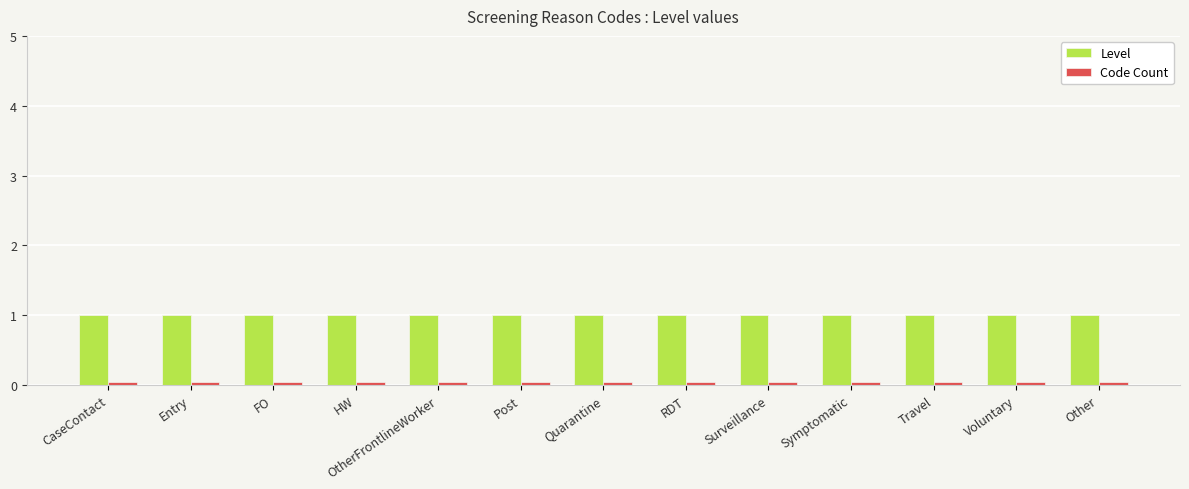

At how many categories does at least one series exceed 0?

13